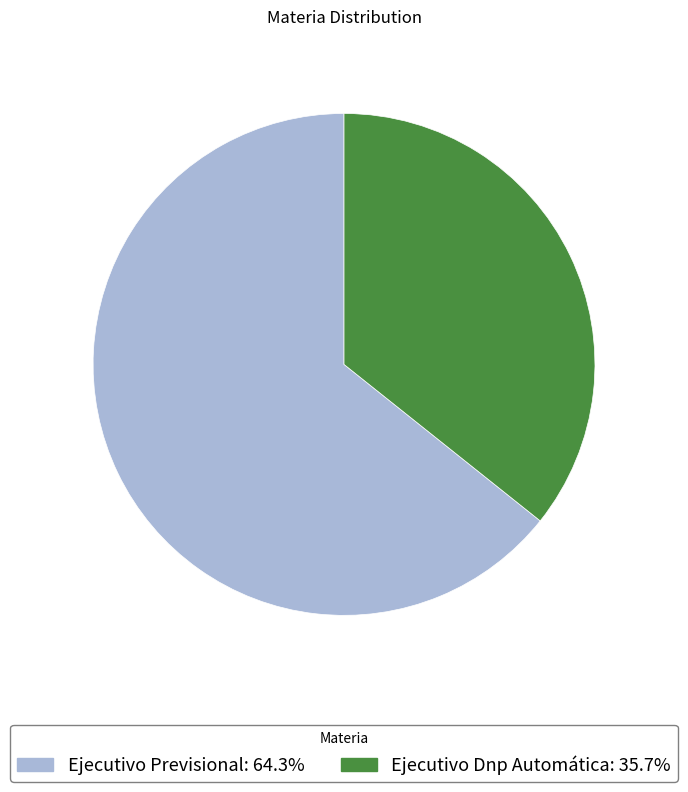

How many segments does this pie chart have?

2